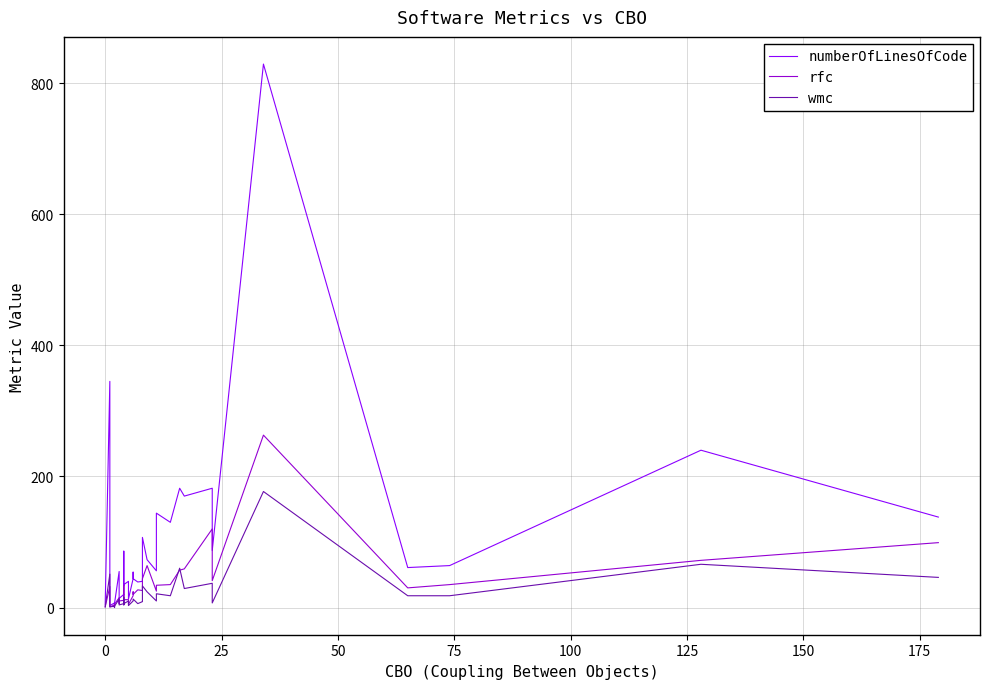

True or false: rfc has more than 1 points higher than both neighbors.

True